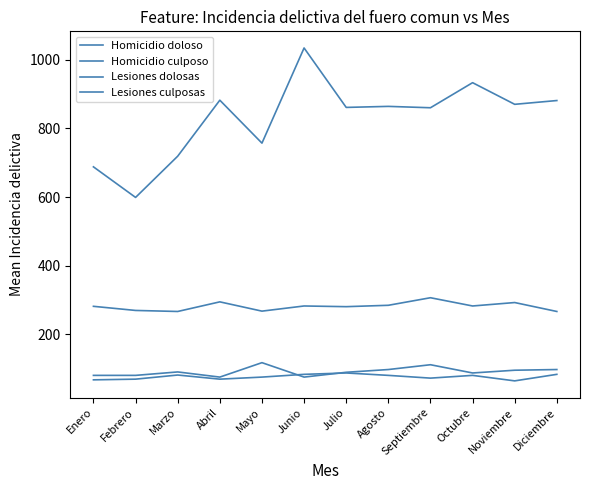

What is the total value across all series at Junio?

1477